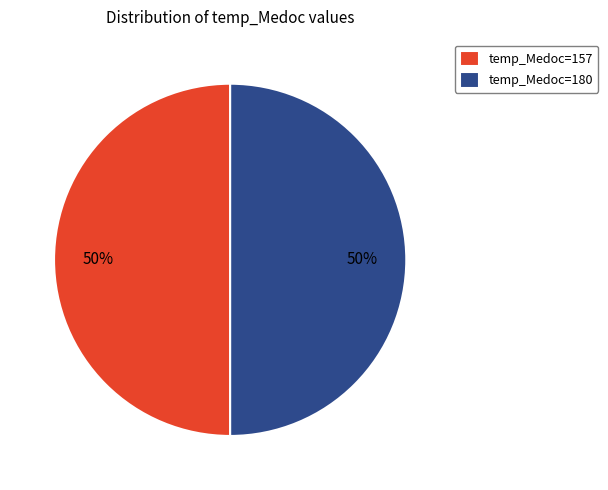

To the nearest percent, what percentage of the pie is temp_Medoc=157?

50%